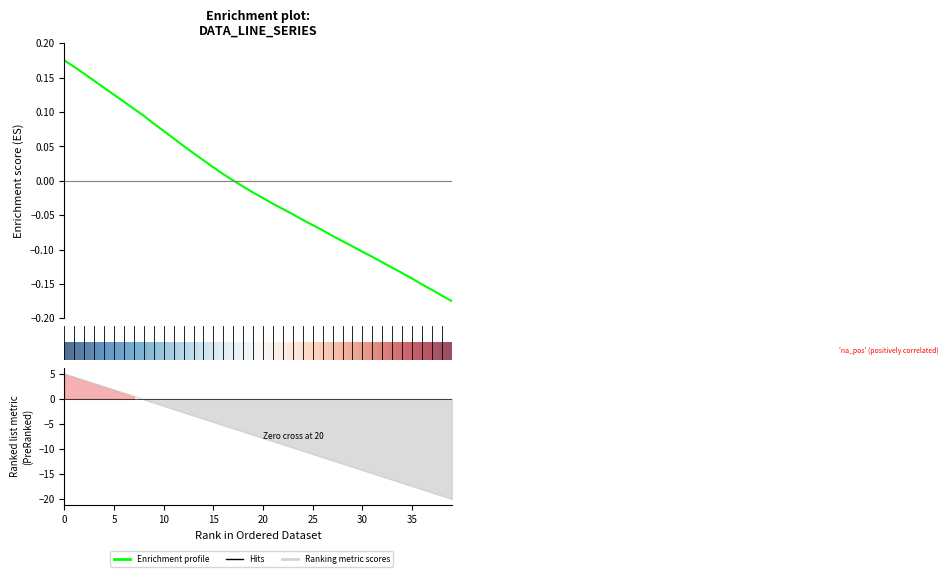

What is the difference between the maximum and second lowest values in the y series?

0.3